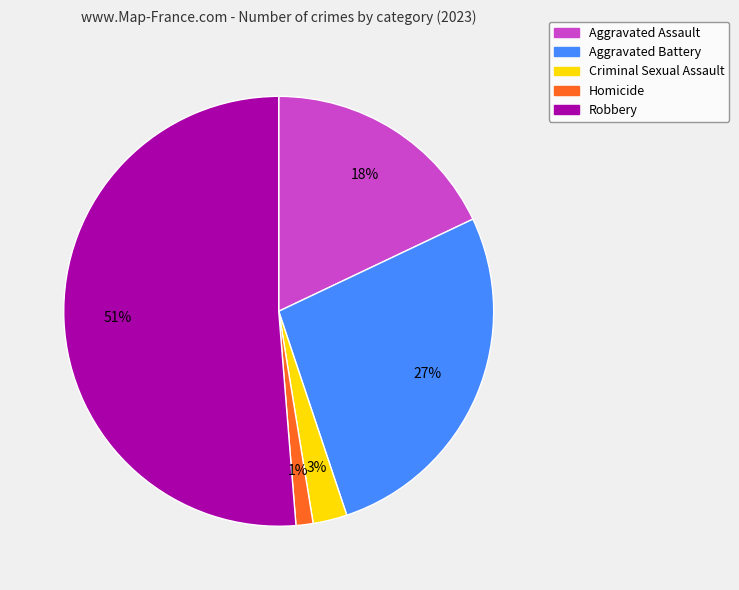

To the nearest percent, what portion does Homicide represent?

1%